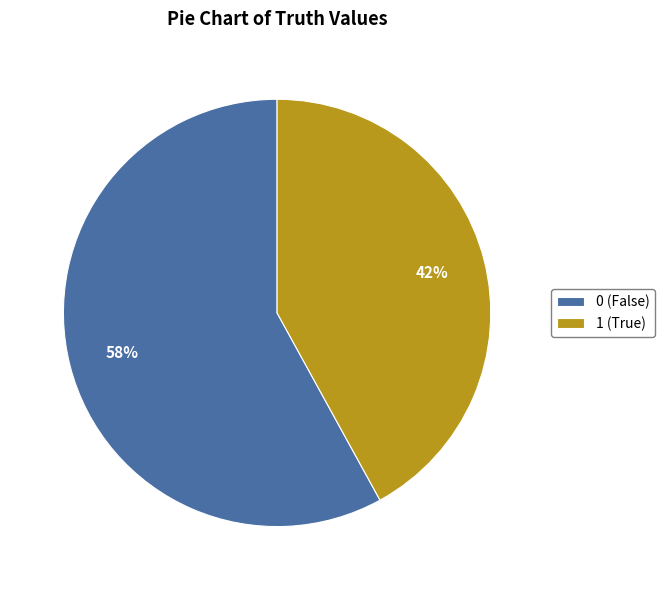

Is it true that 0 (False) is 58% of the pie?

True